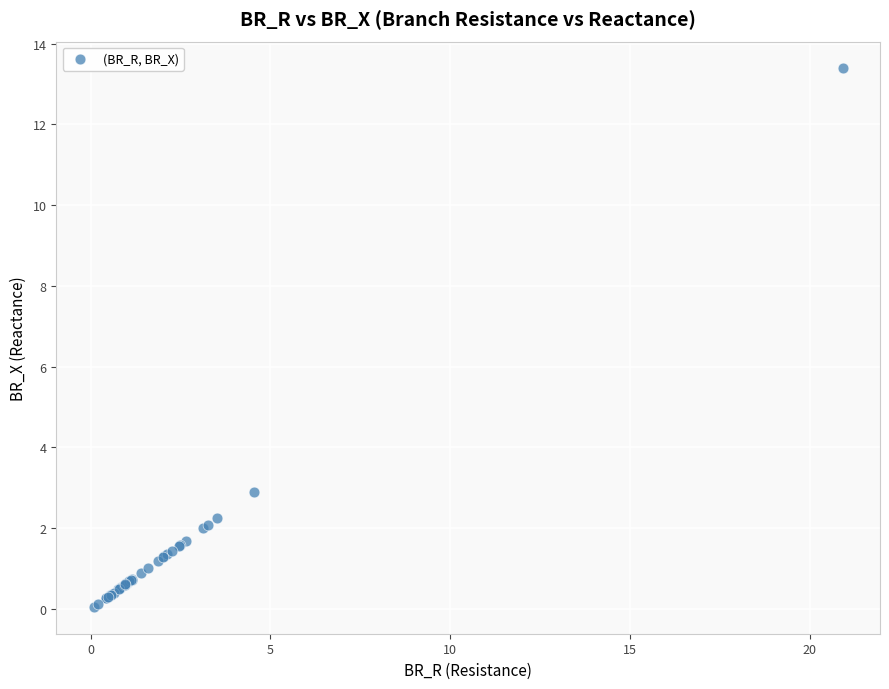

What Y value in the scatter plot is closest to 6?

2.9